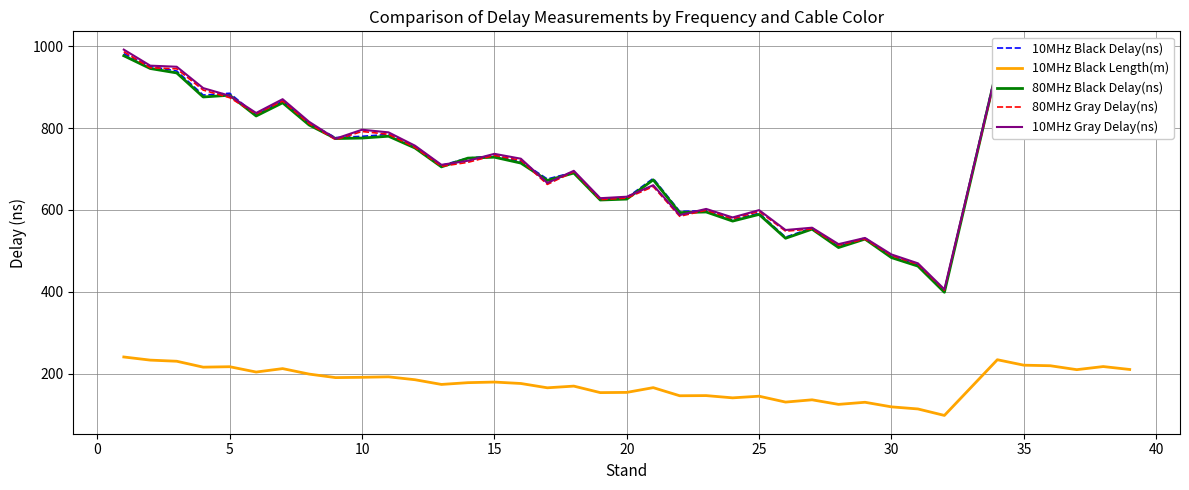

True or false: 10MHz Gray Delay(ns) and 10MHz Black Length(m) intersect in this chart.

False